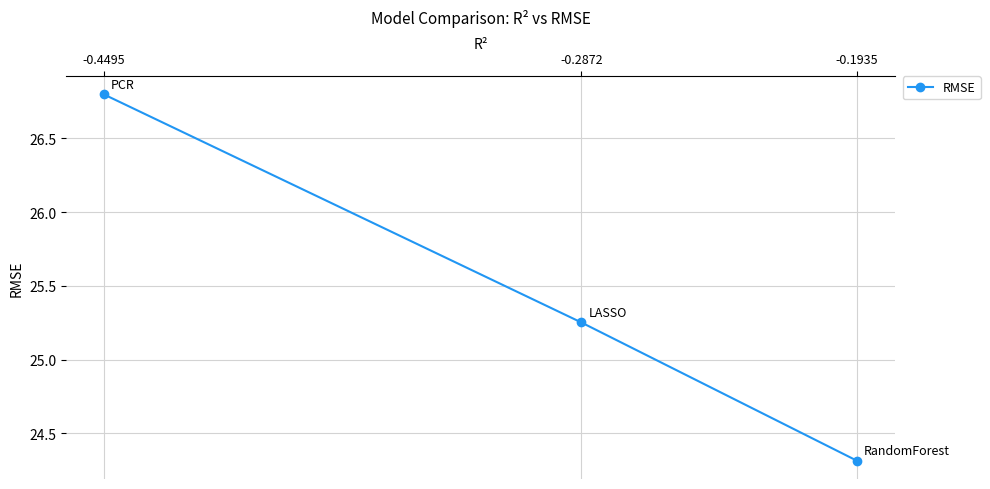

How many values exceed 25?

2